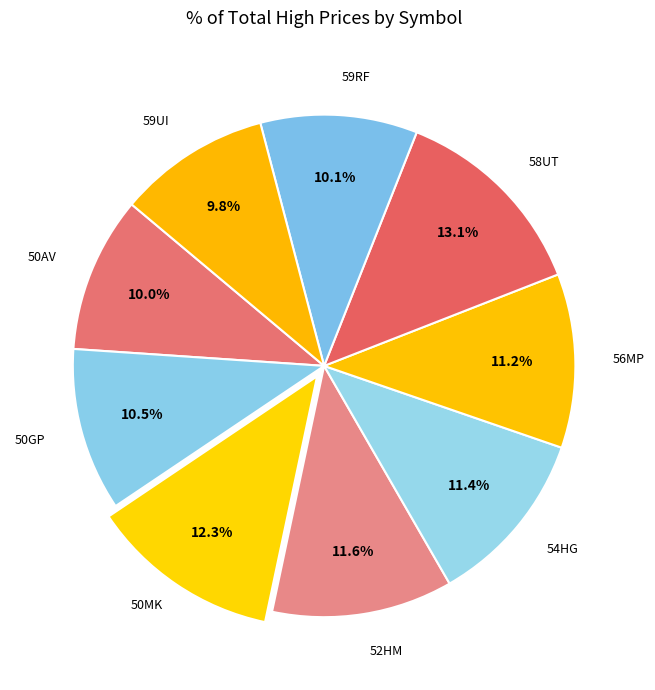

The 50MK slice represents 19% of the pie. True or false?

False